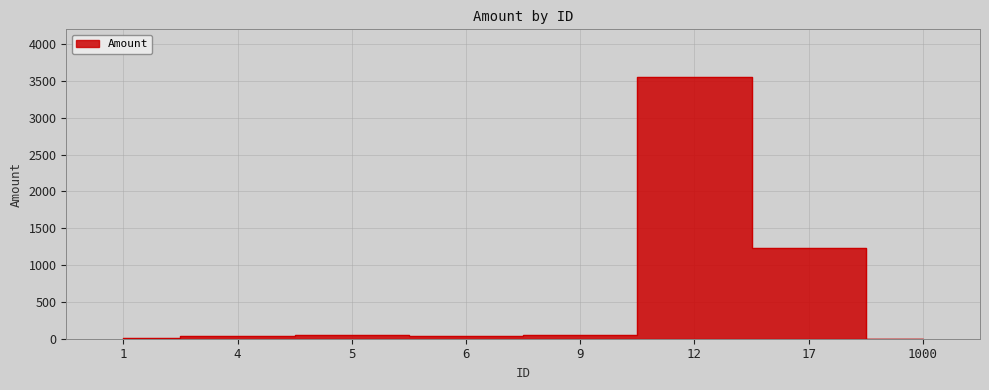

How many lines are shown in the chart?

1